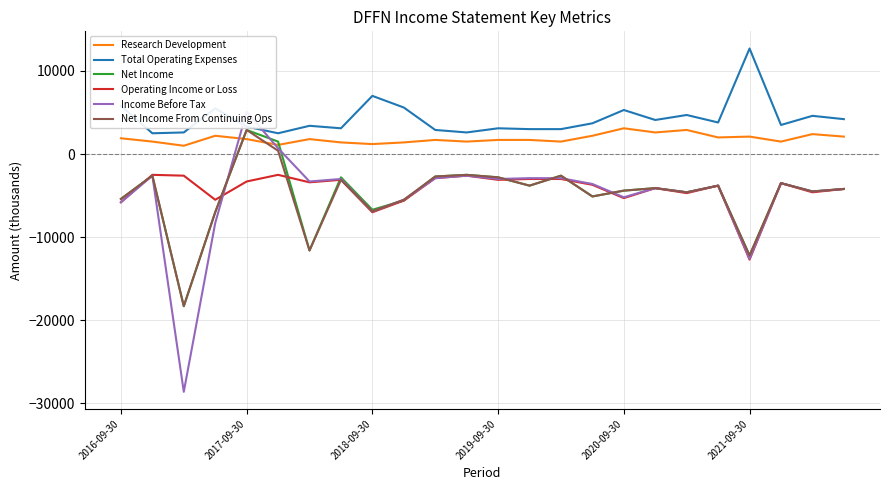

What is the lowest value of the Net Income From Continuing Ops series?

-18300